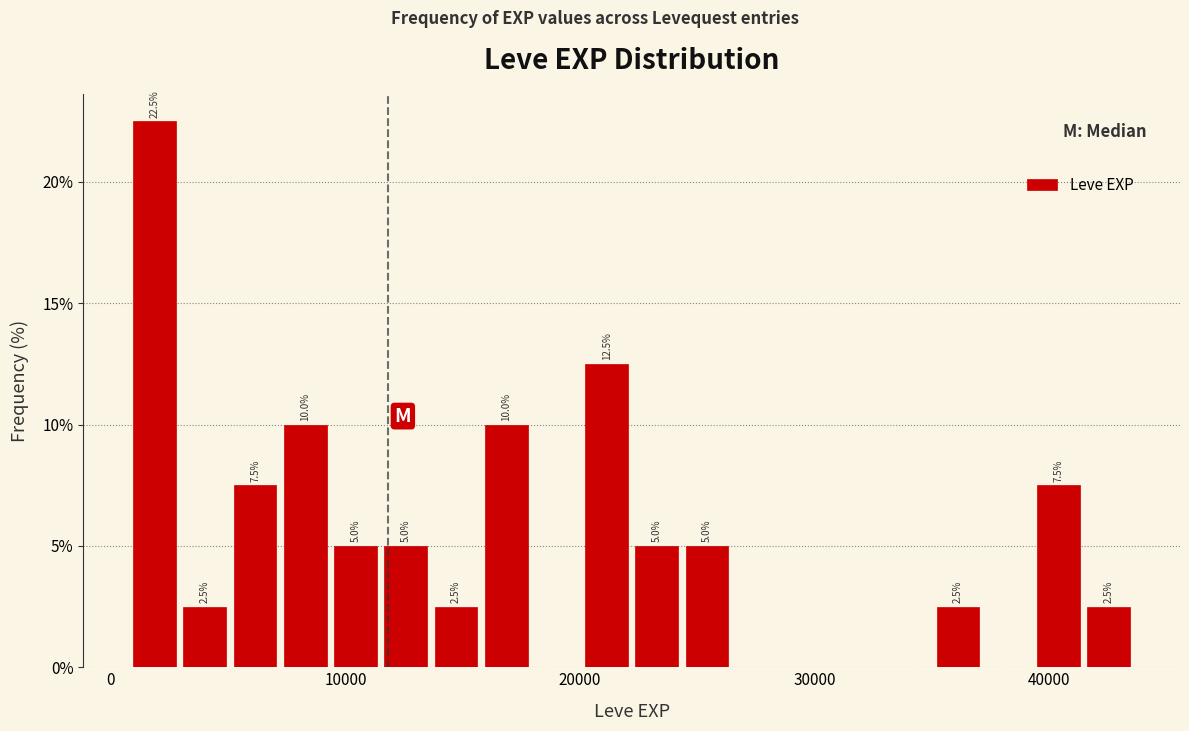

Read against the x-axis, roughly where is the centre of the tallest bar?

2000